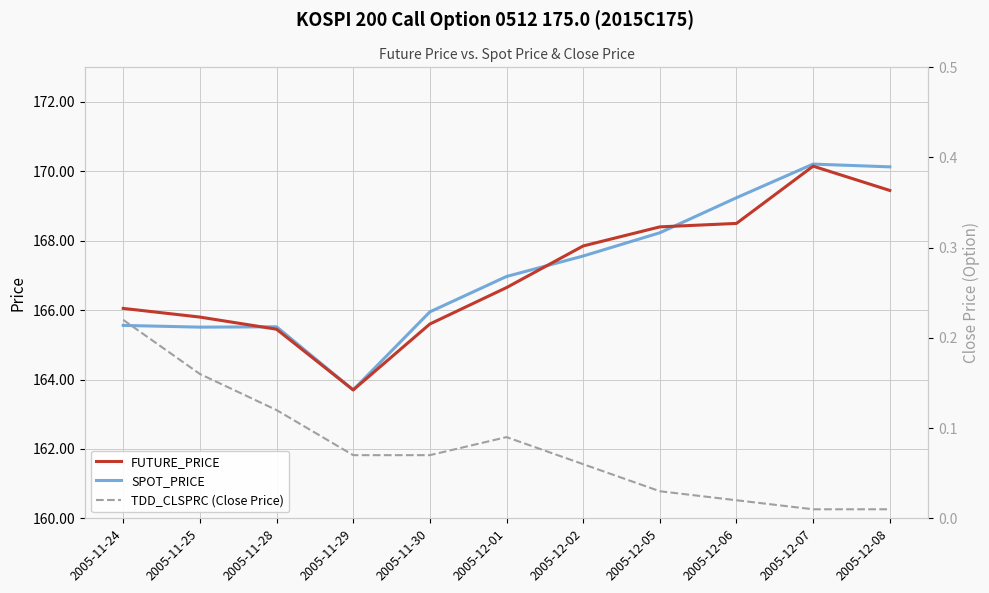

At which category is the sum across all series the highest?

2005-12-07